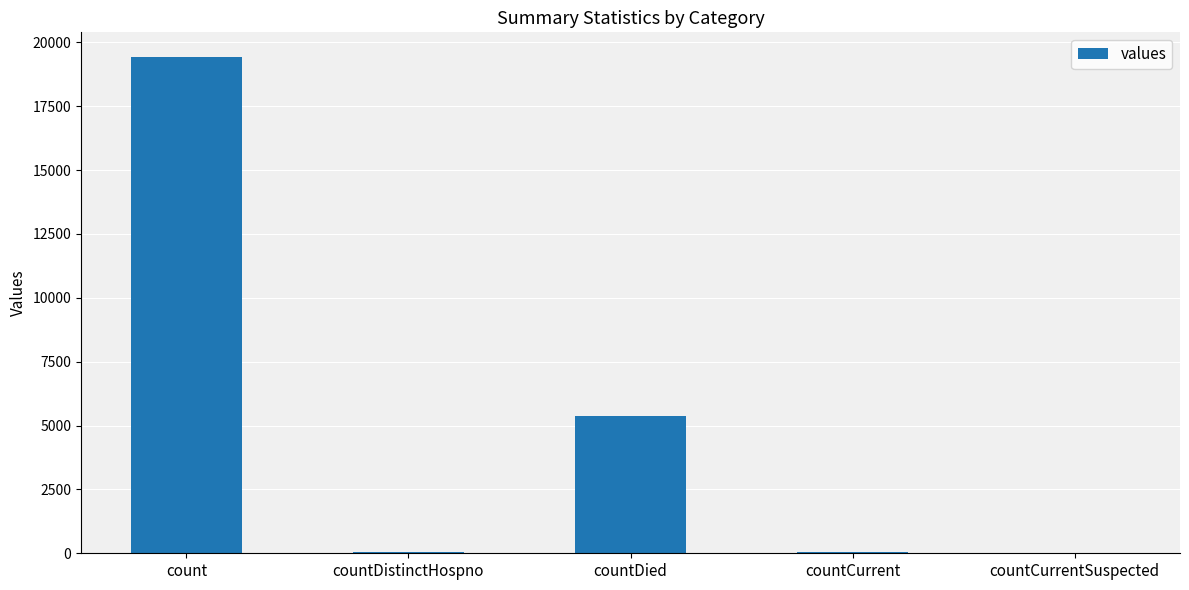

At which label is the value closest to 9710?

countDied